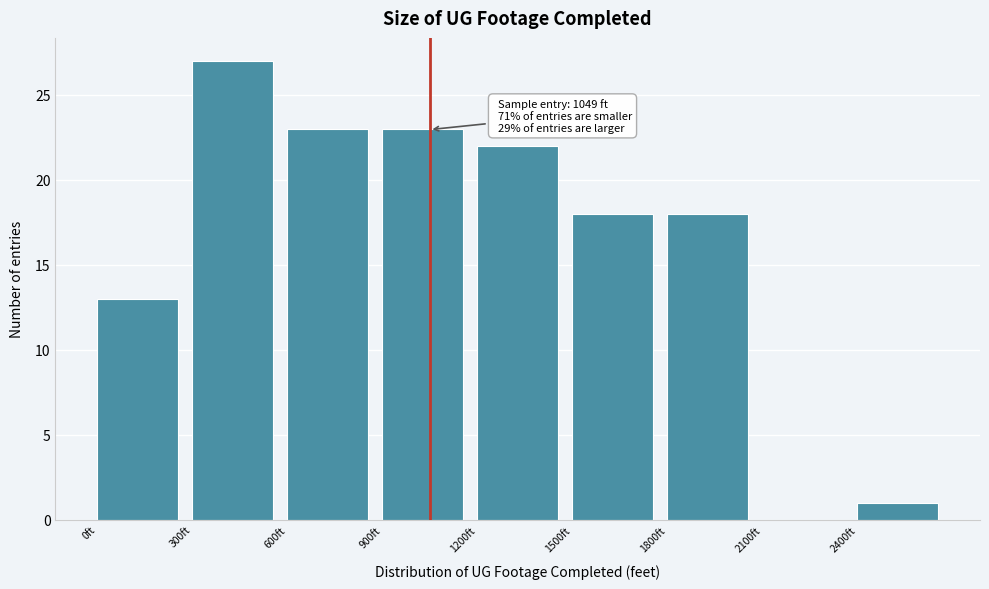

Over which range of the x-axis is the bar tallest?

300 to 600